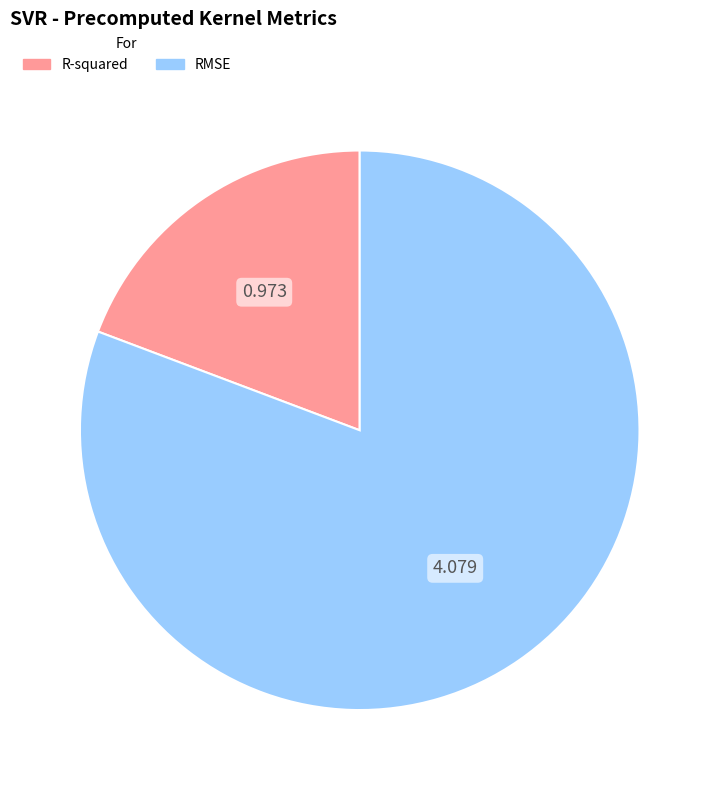

Between RMSE and R-squared, which is larger?

RMSE